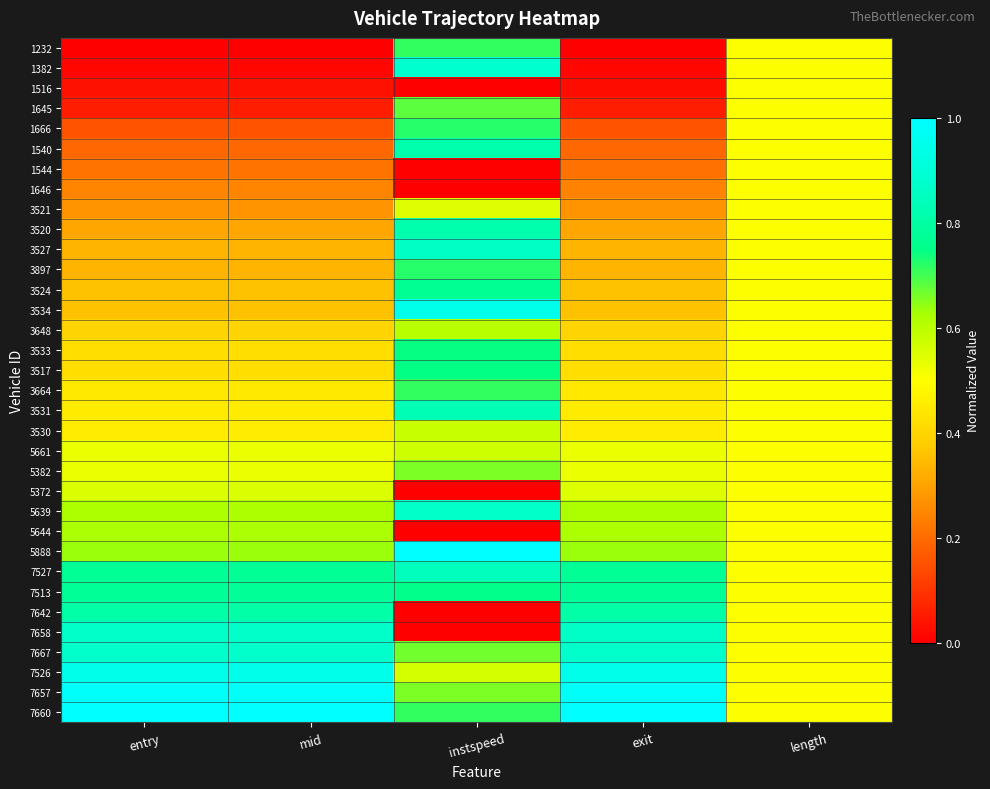

What is the total value across all series at exit?

15.9